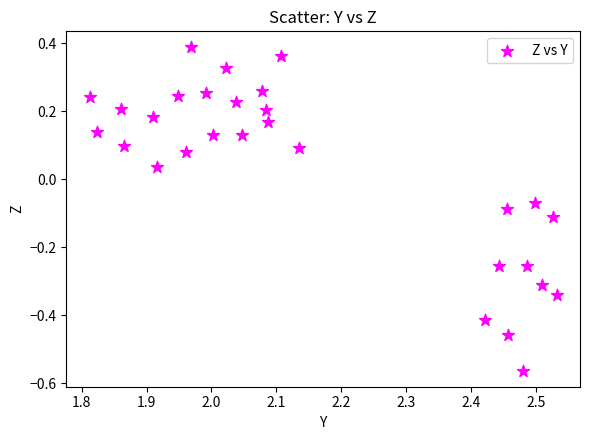

What is the range of Y values (max minus min)?

1.0